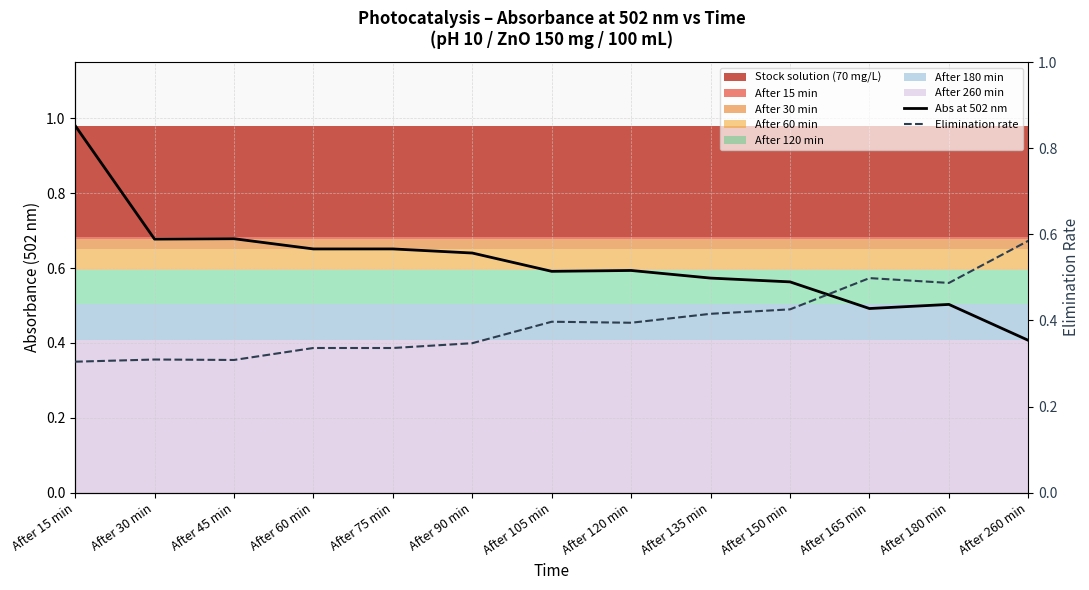

What position from the right is After 120 min?

6